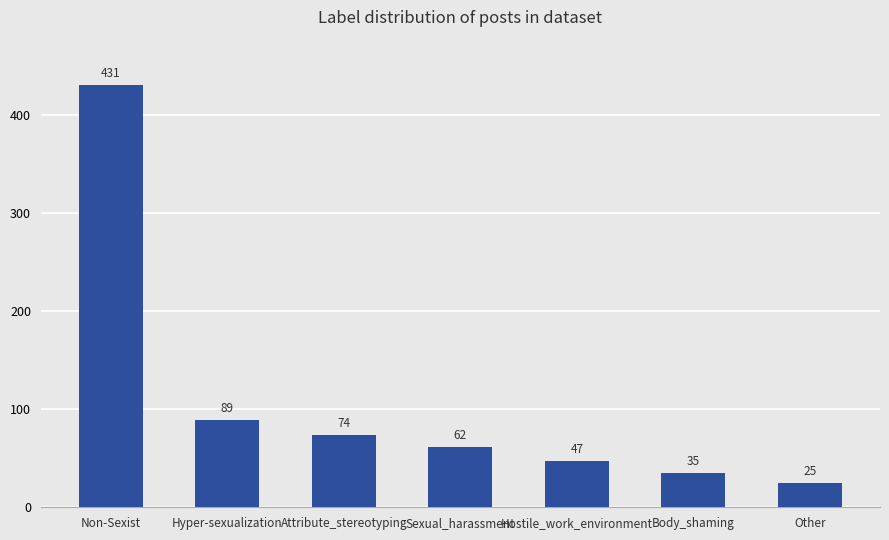

What is the maximum value shown in the chart?

431